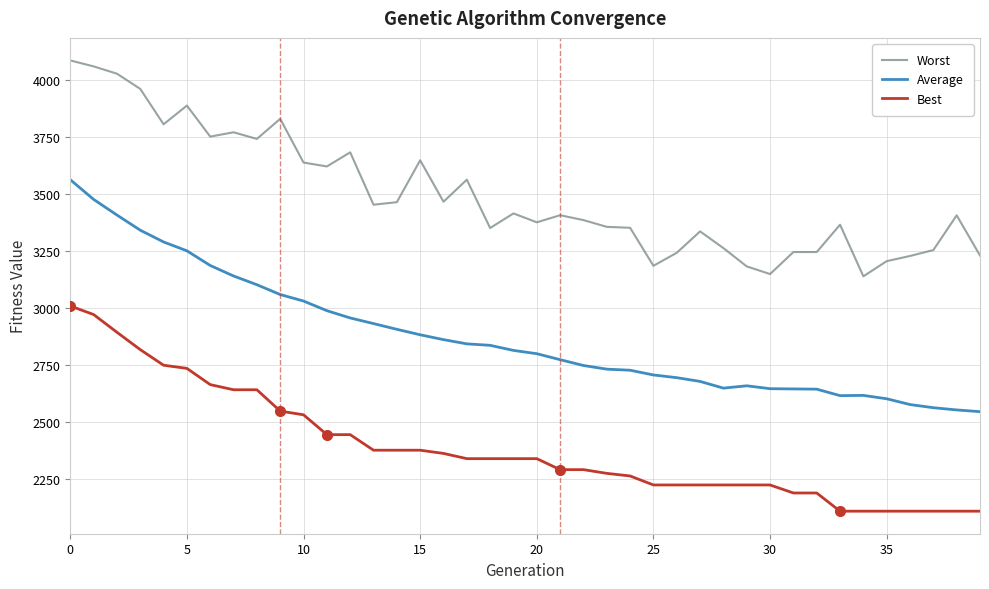

What is the minimum value shown in the chart?

2111.0